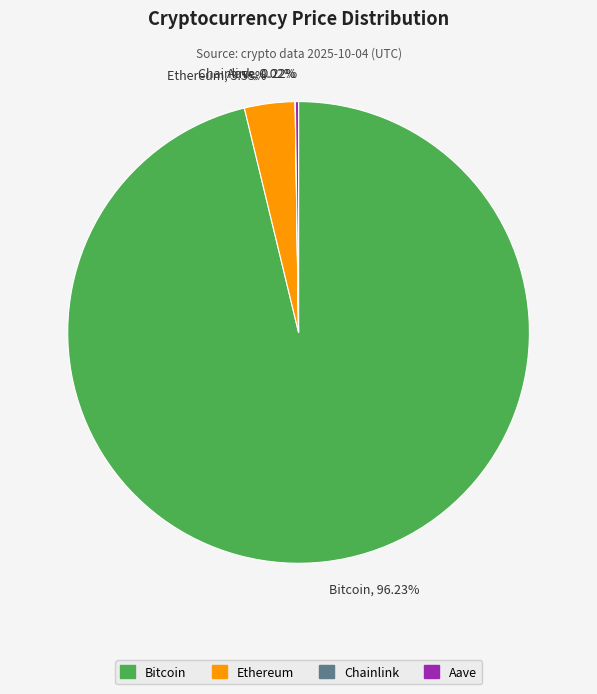

Between Ethereum and Bitcoin, which is larger?

Bitcoin